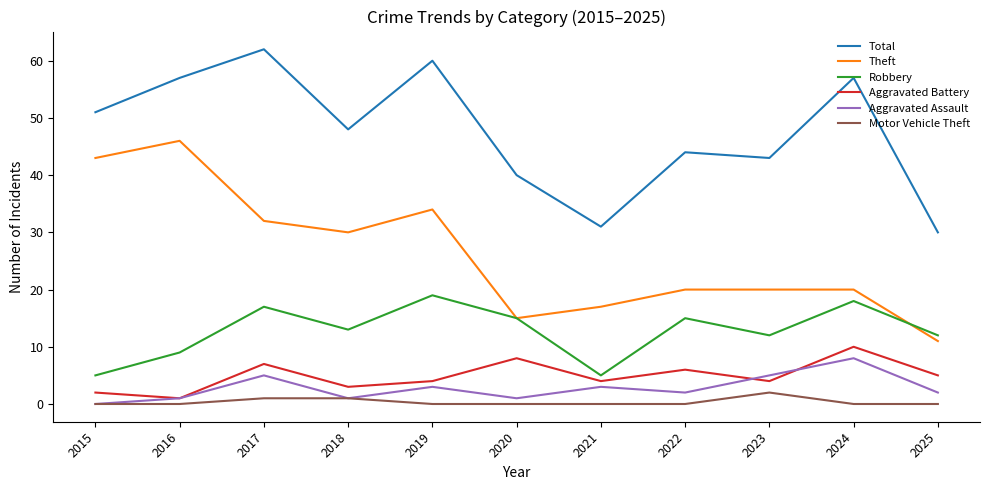

What is the difference between the highest and lowest values at 2021?

31